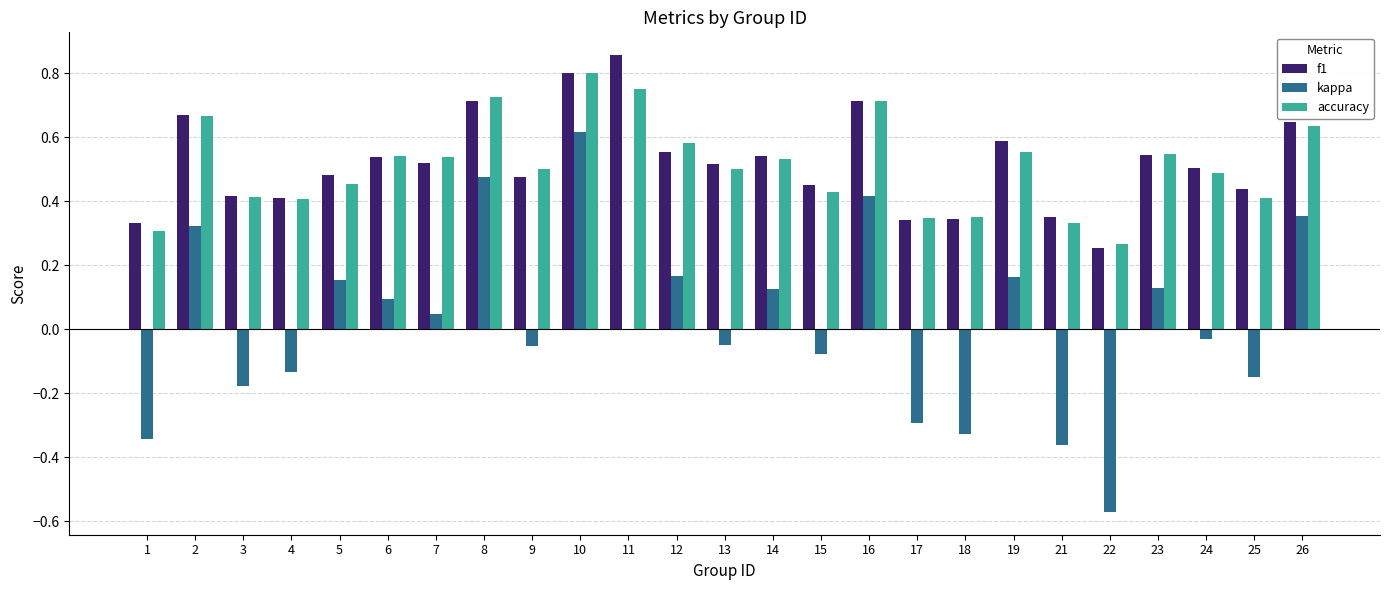

Which series has the widest spread of values?

kappa